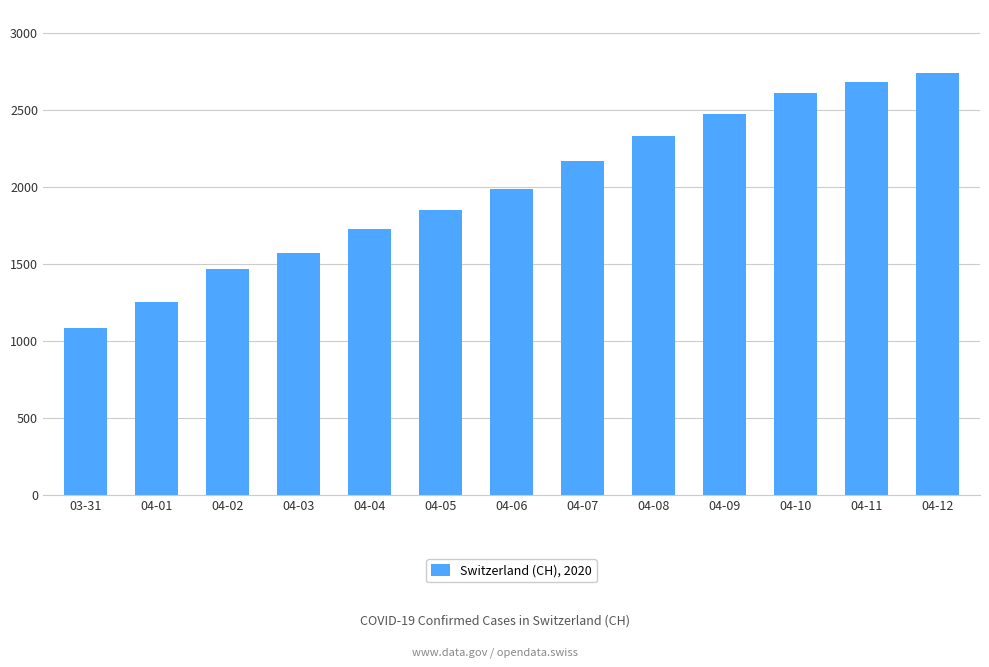

The value at 04-12 is 2740. True or false?

True